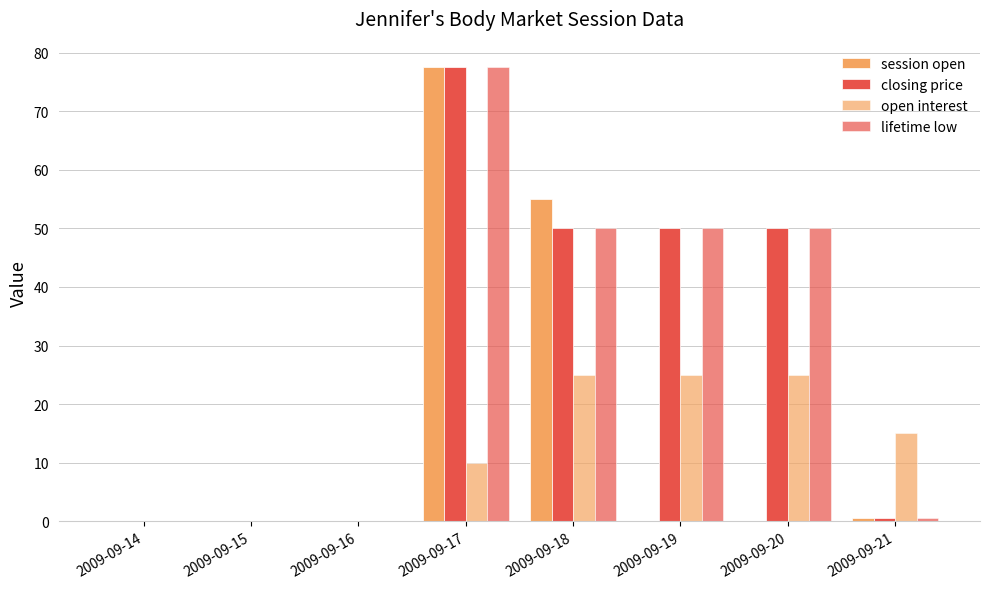

What is the total value across all series at 2009-09-20?

125.0